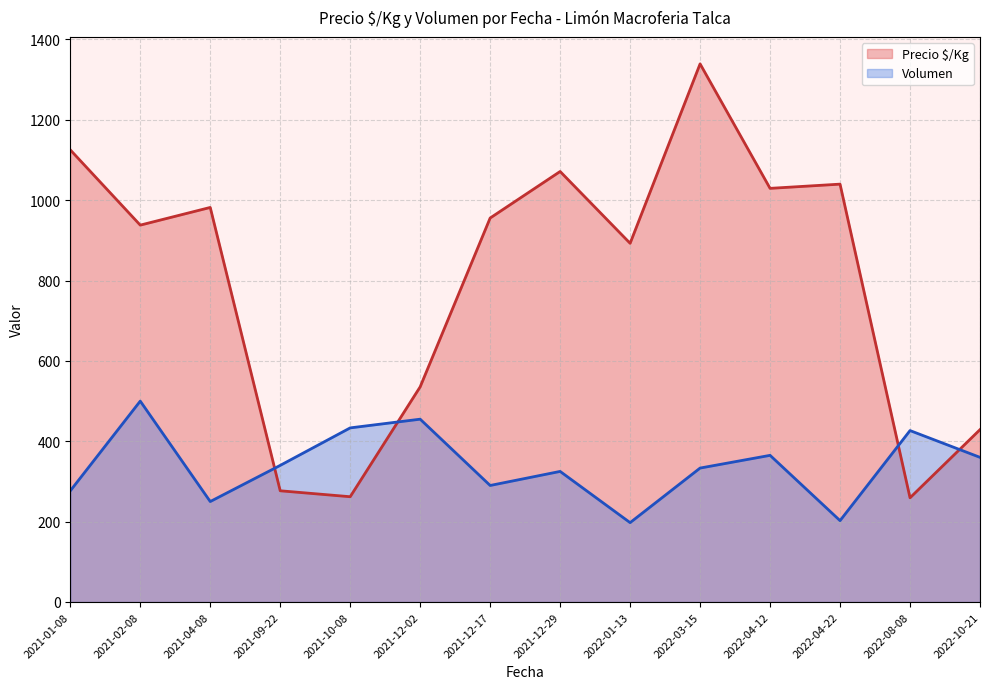

Does the chart display data point markers on the line(s)?

No